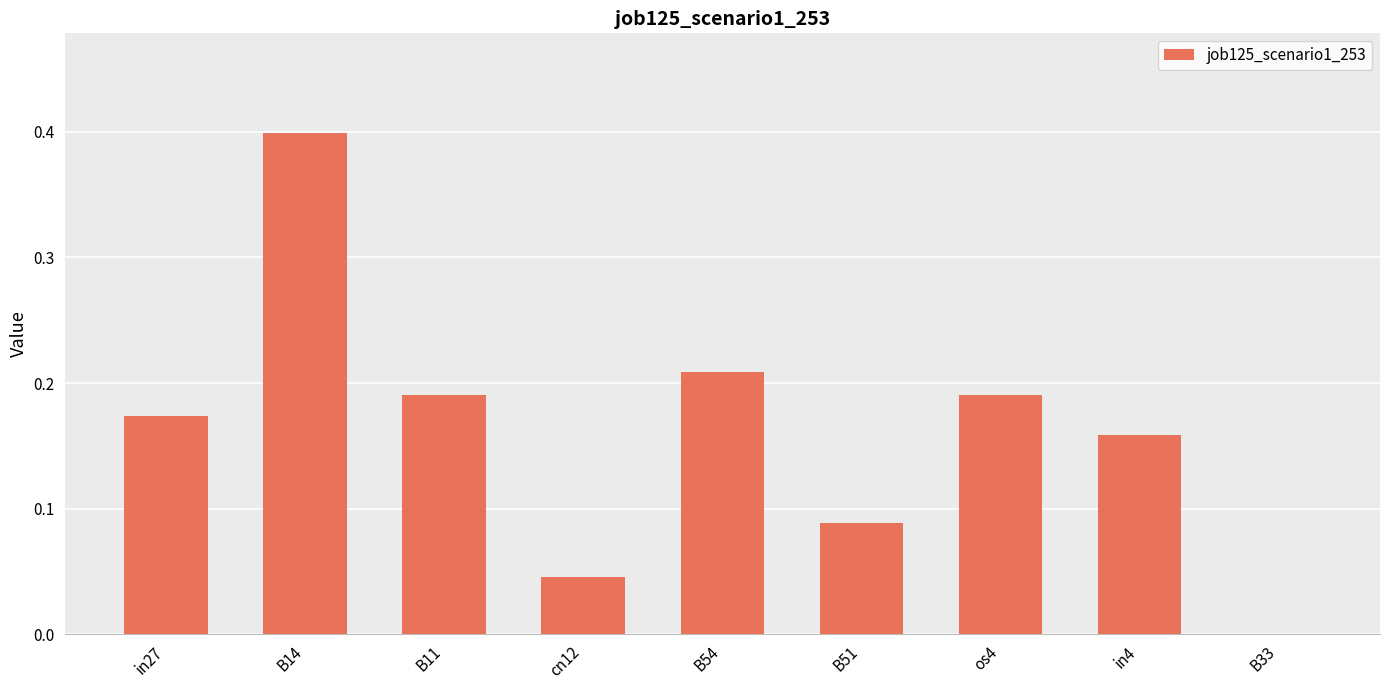

Which label corresponds to the largest value in the chart?

B14